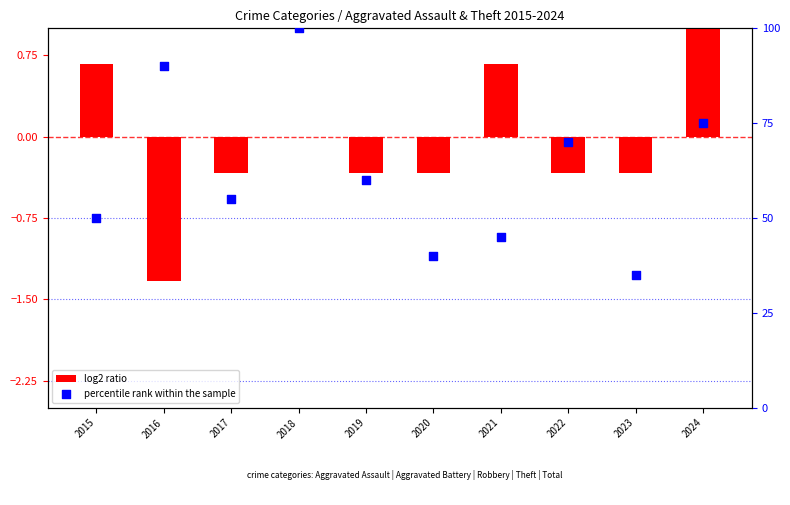

Which series has the largest total across all categories?

percentile rank within the sample